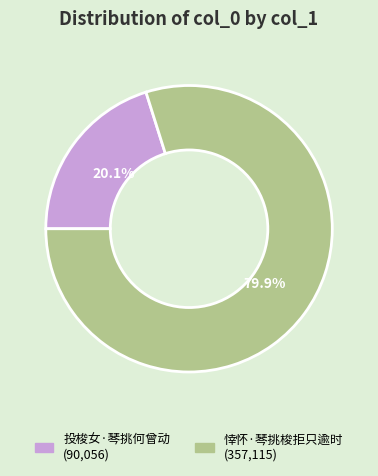

Does any single category account for the majority?

Yes